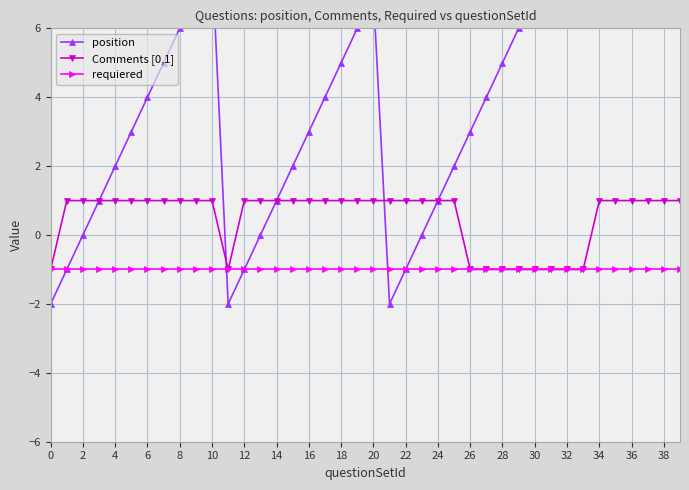

How many values in the position series are below 4?

18